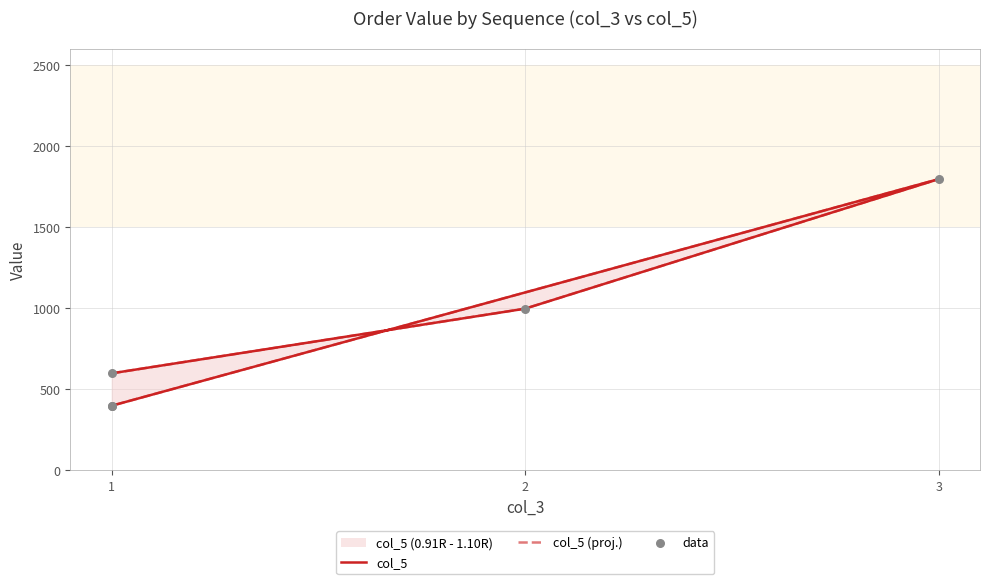

At which category is the sum across all series the highest?

3